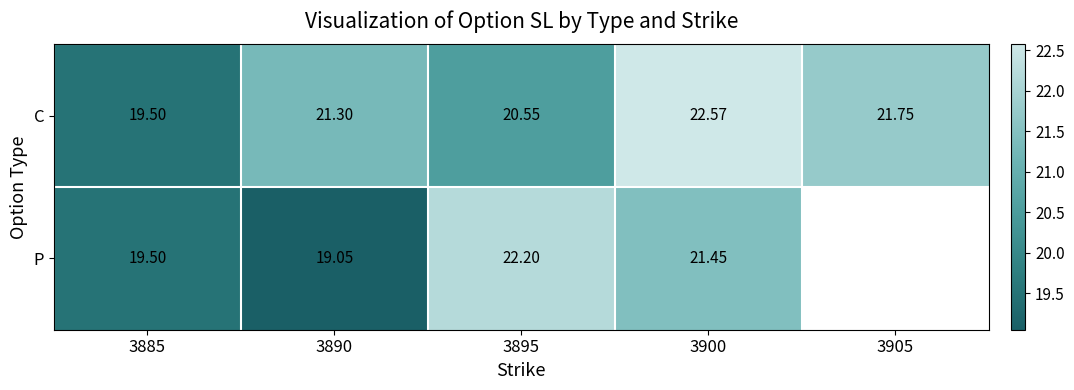

How many data points in C are above 21?

3